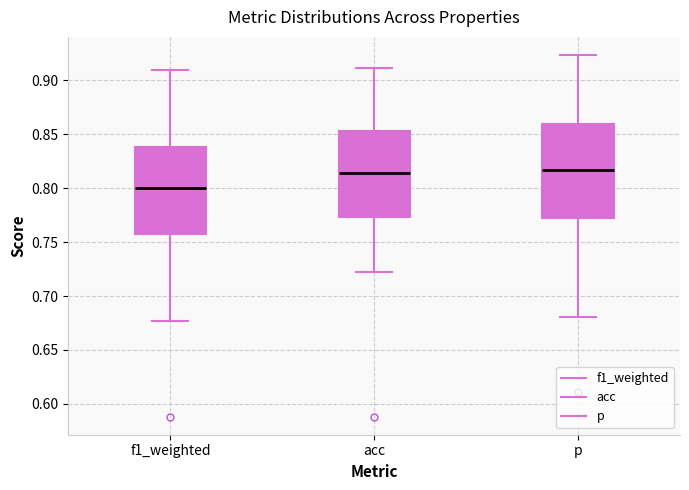

Reading left to right, transcribe this box plot: for each box, give where its median line is, the range the box spans, and where its two whiskers end, as read against the y-axis. The values are not printed on the chart, so give them approximately, as read against the axis.

f1_weighted: median 0.800, box 0.760 to 0.840, whiskers 0.675 to 0.910
acc: median 0.815, box 0.775 to 0.855, whiskers 0.720 to 0.910
p: median 0.815, box 0.770 to 0.860, whiskers 0.680 to 0.925